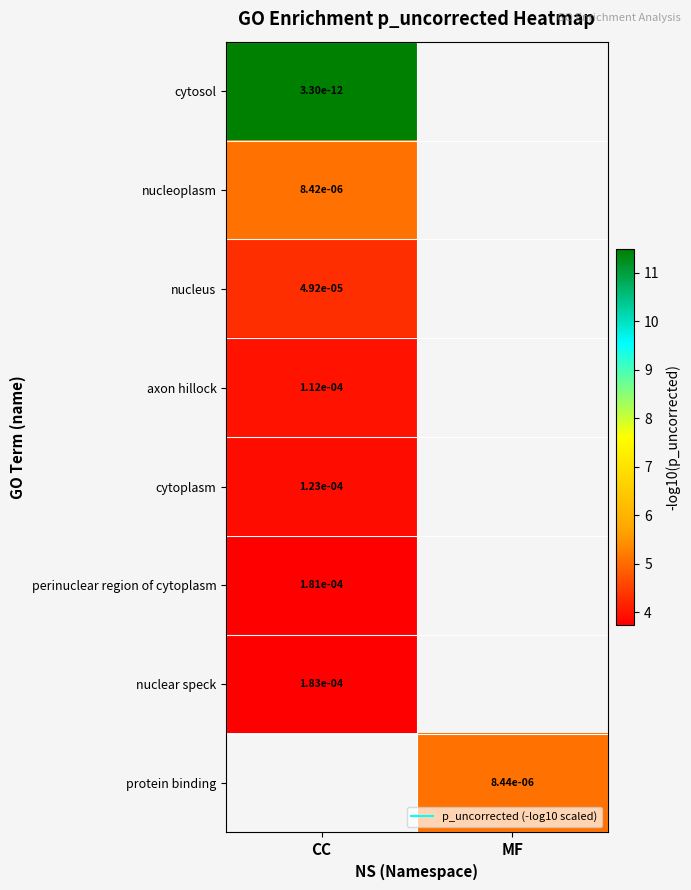

How many values in axon hillock are above zero?

1